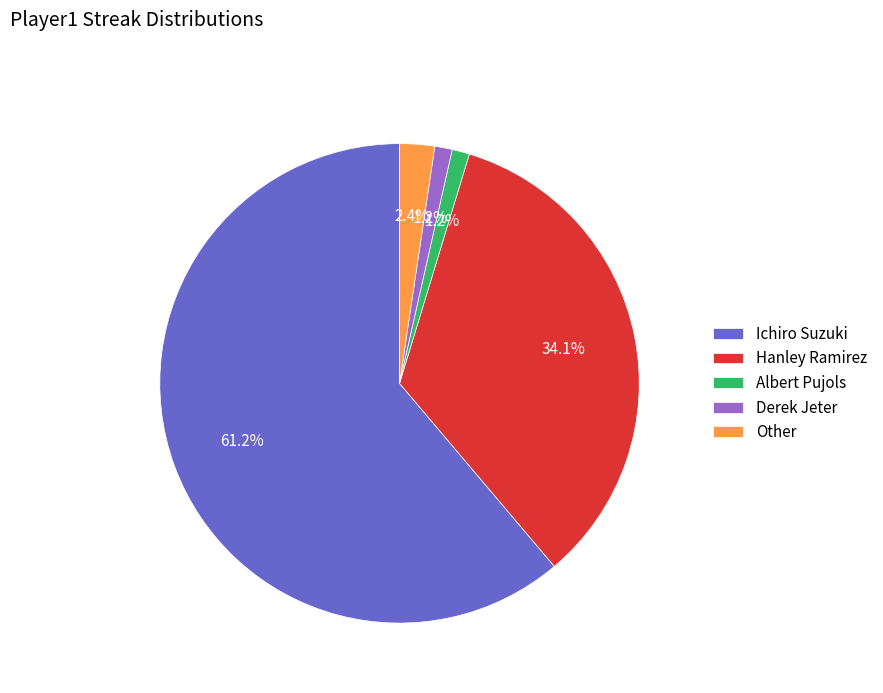

Which has a higher value, Derek Jeter or Hanley Ramirez?

Hanley Ramirez